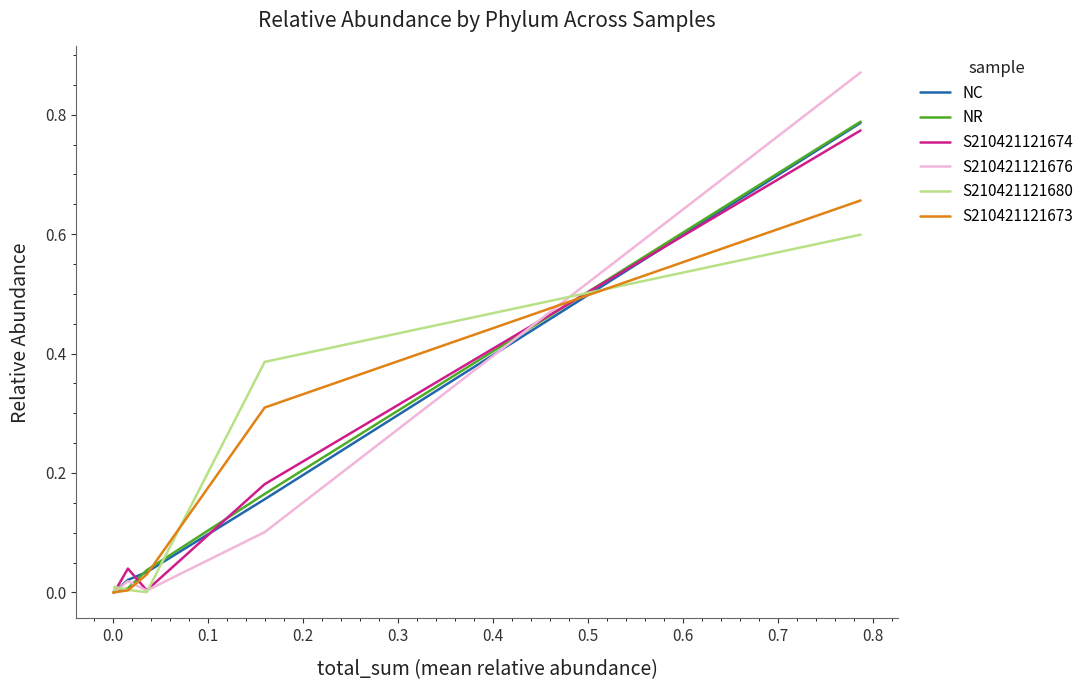

Which series changed the most between 0.0 and 0.3?

S210421121680